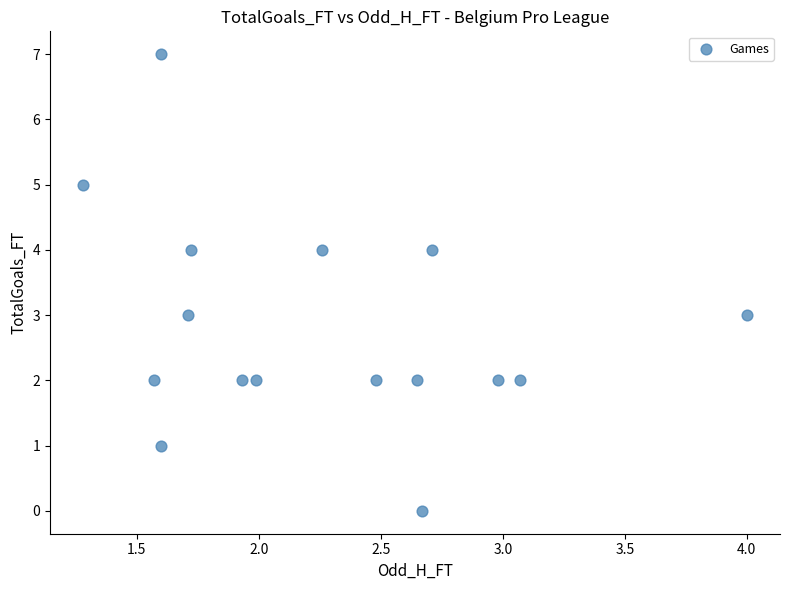

What is the range of Y values (max minus min)?

7